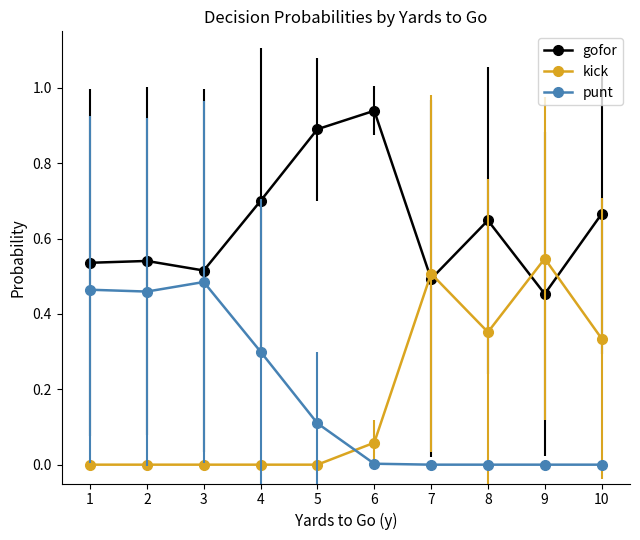

What is the sum of all kick values?

1.8